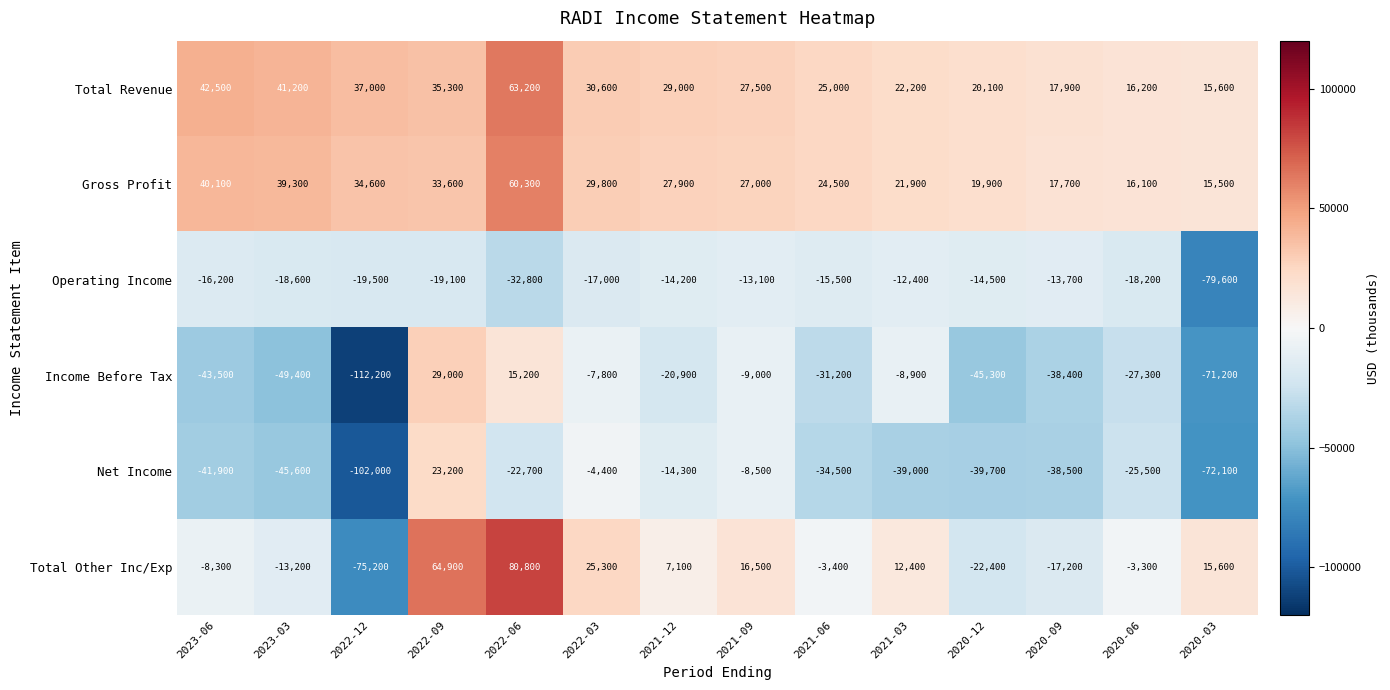

Which series has the largest total across all categories?

Total Revenue